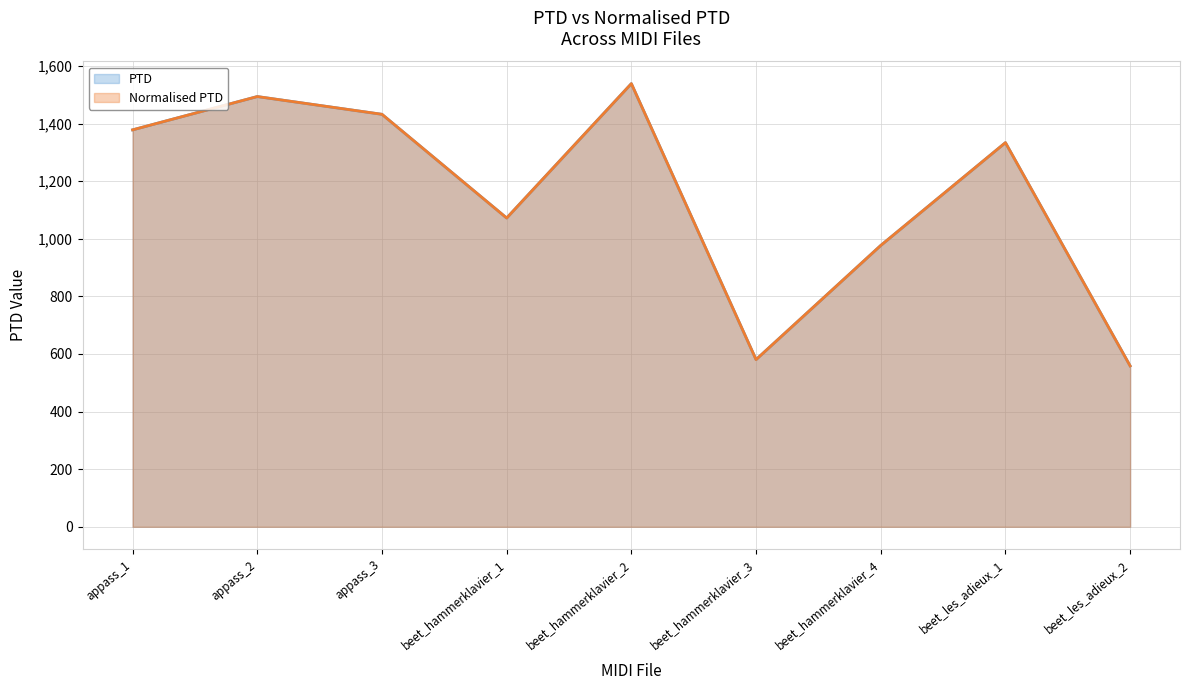

What is the greatest value displayed?

1538.6